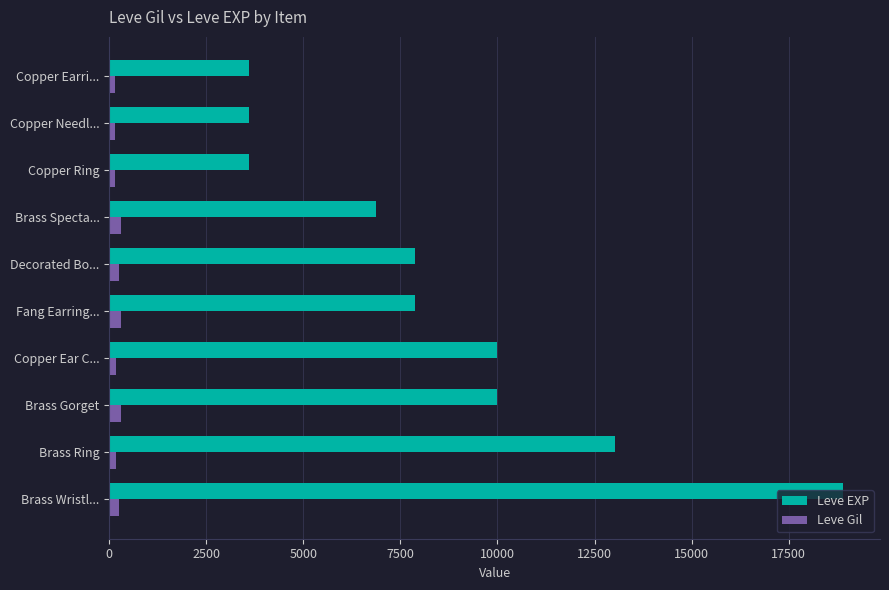

Which series has the largest total across all categories?

Leve EXP